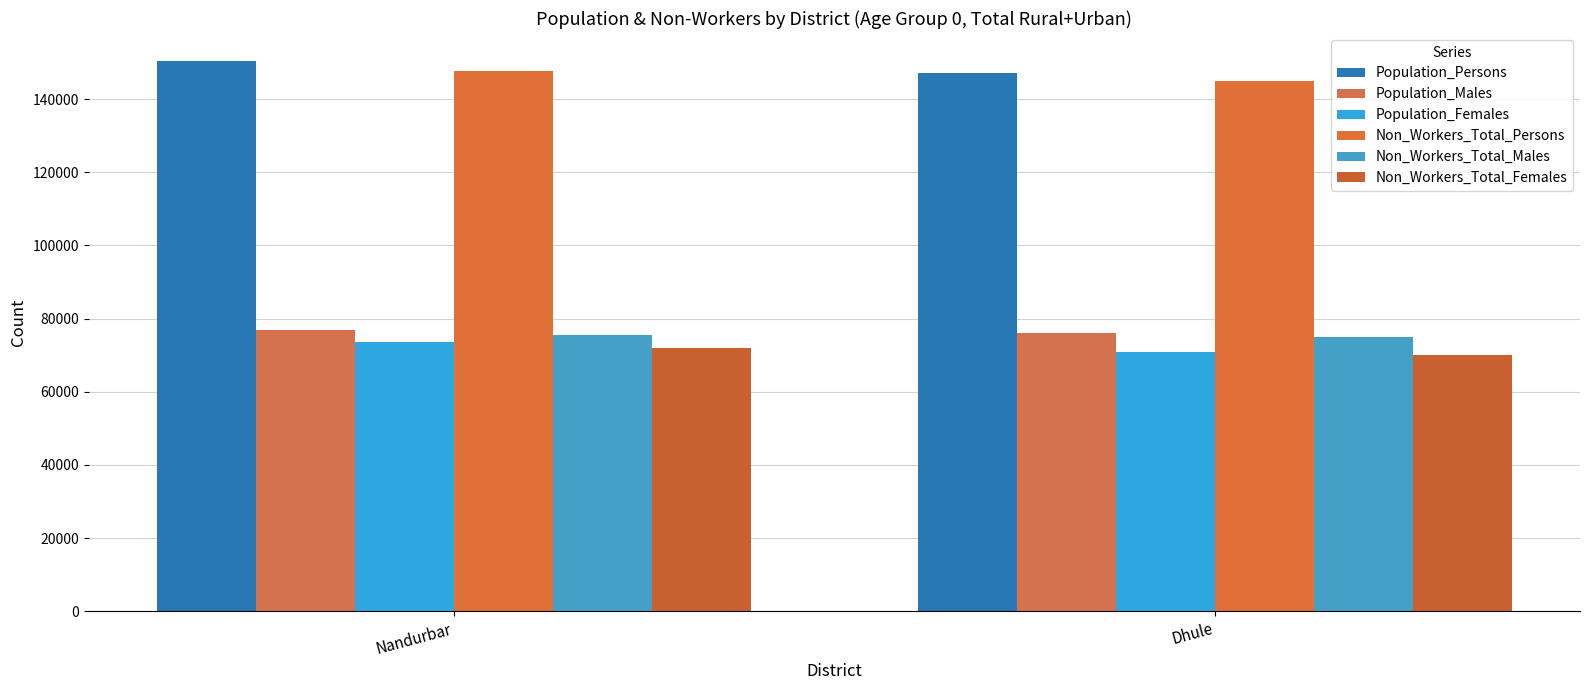

How many values in the Non_Workers_Total_Persons series are below 147576?

1